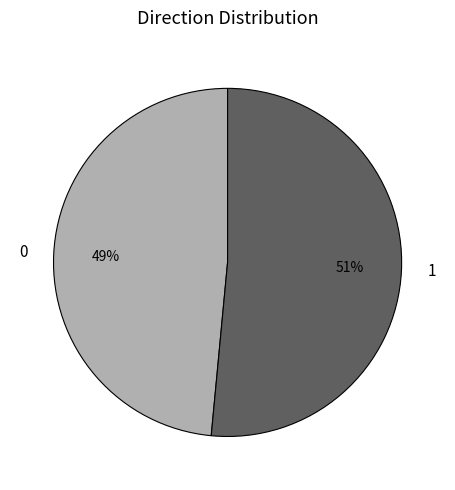

Combined, do 0 and 1 account for over 50%?

Yes